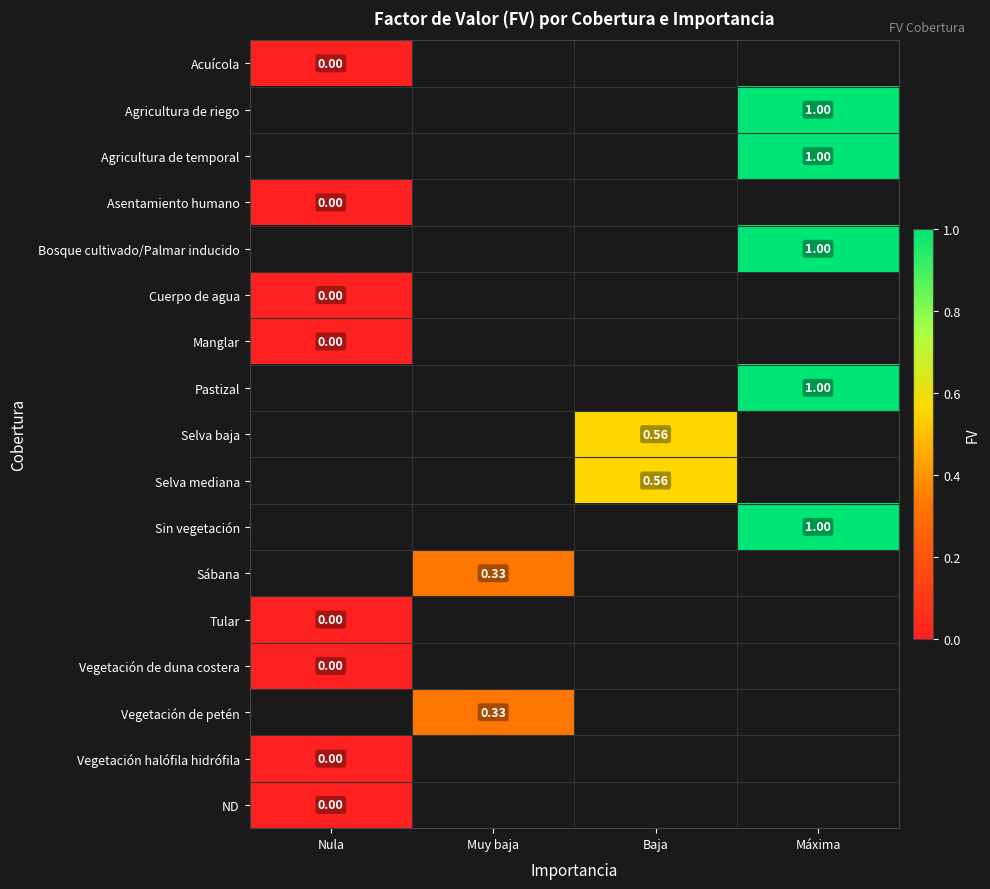

How many series are shown in this chart?

17